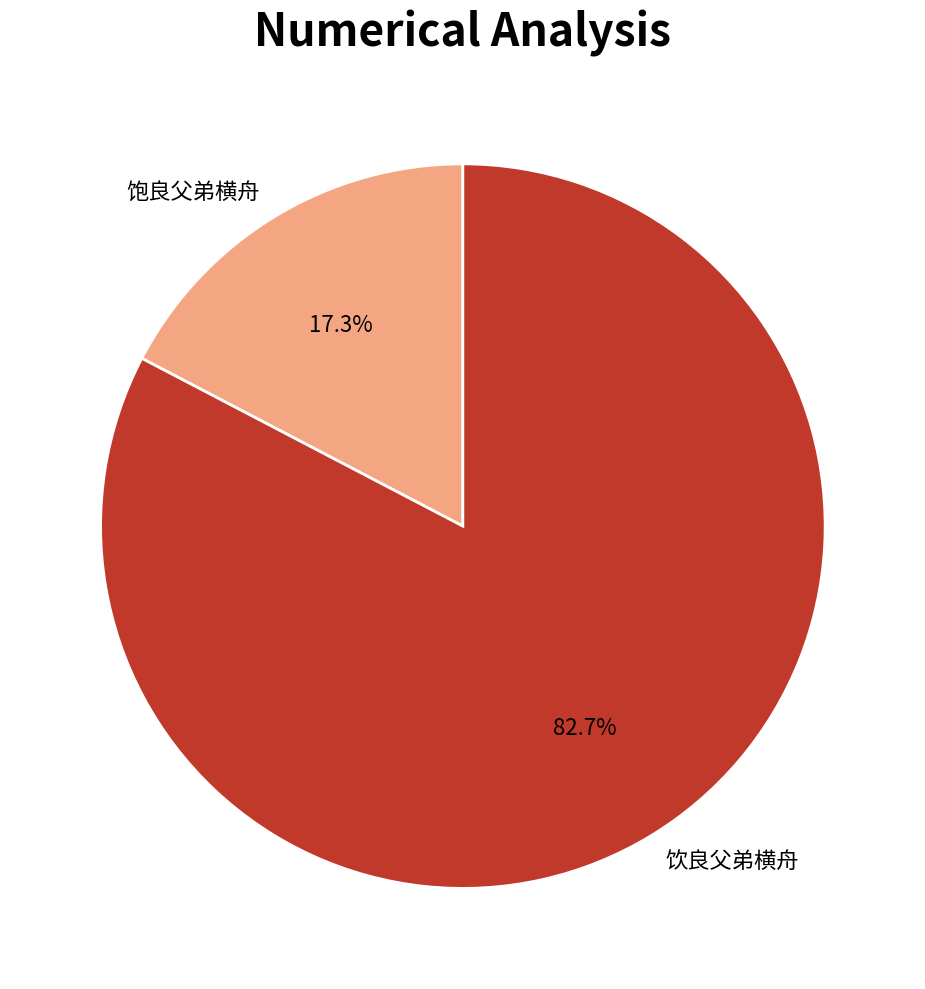

What is the smallest slice in the pie chart?

饱良父弟横舟